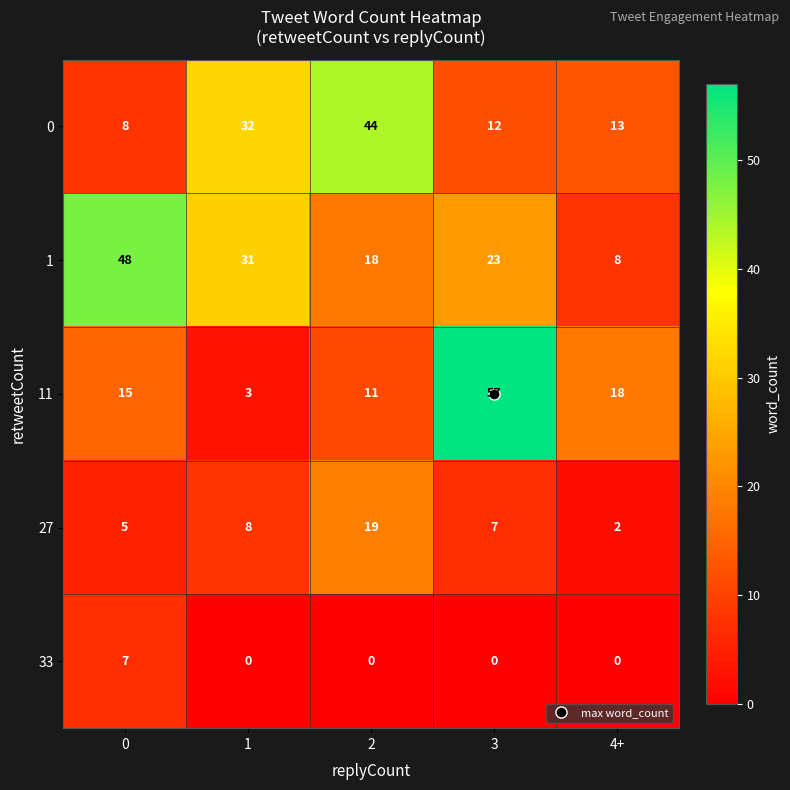

How many series are shown in this chart?

5